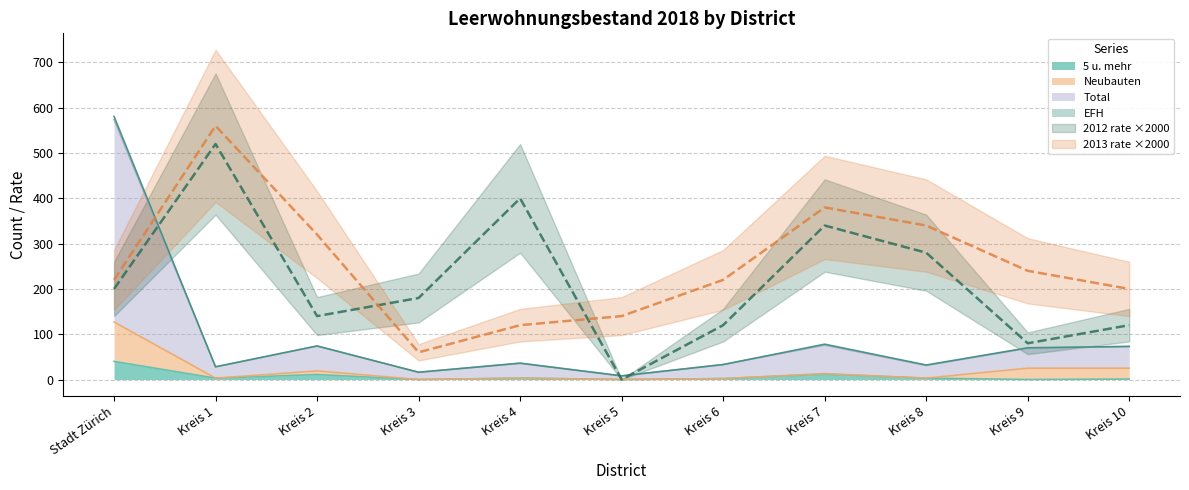

What is the value of the Neubauten point at the 5th from the left?

3